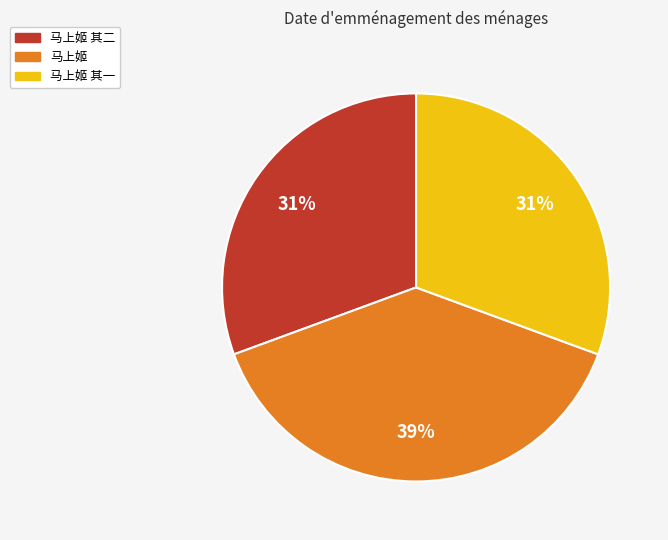

What is the largest slice in the pie chart?

马上姬